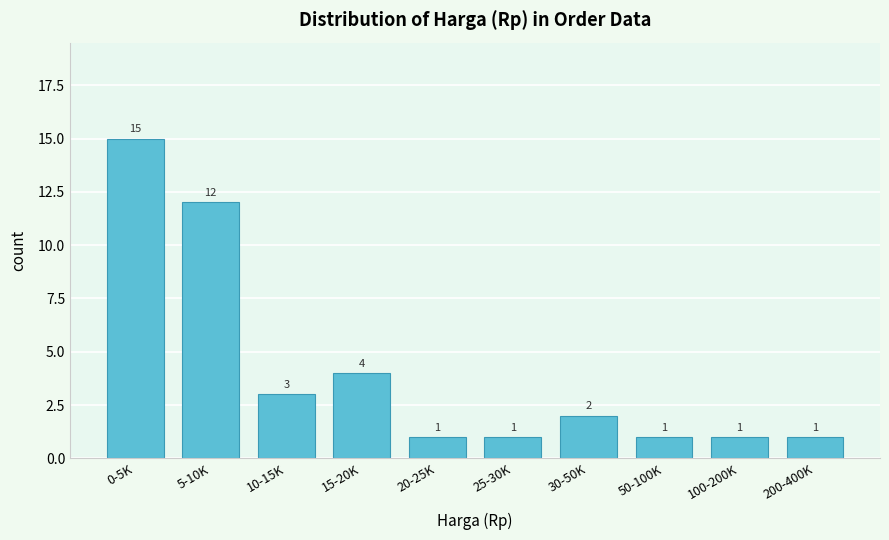

Reading left to right, extract all data points from this chart.

15	12	3	4	1	1	2	1	1	1